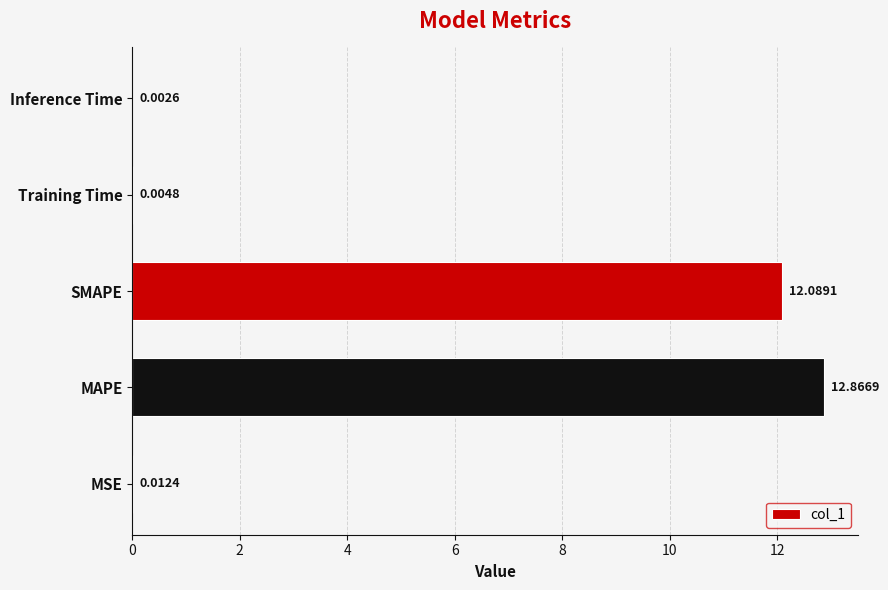

Between SMAPE and Training Time, which is larger?

SMAPE